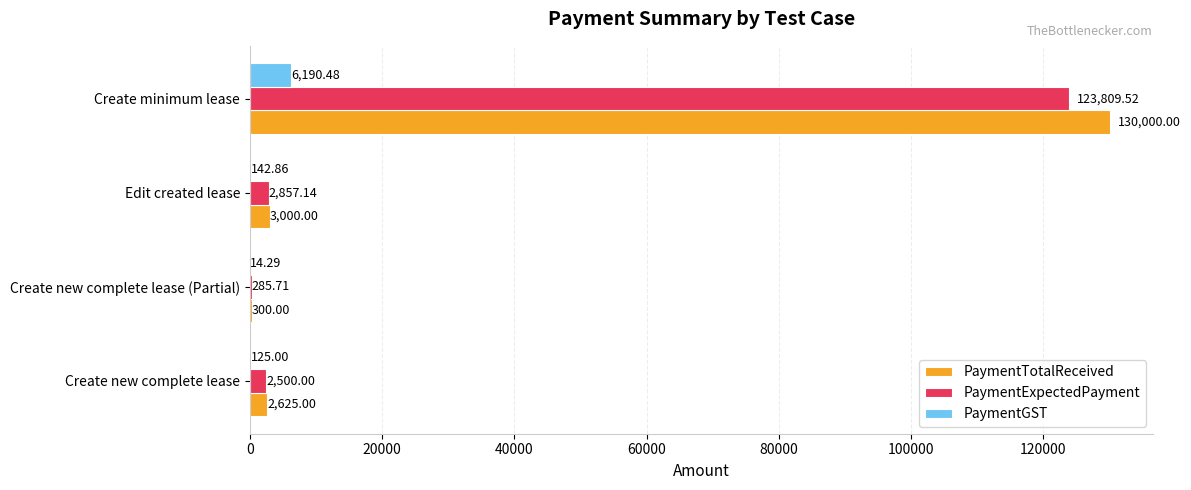

Which label corresponds to the largest value in the chart?

Create minimum lease